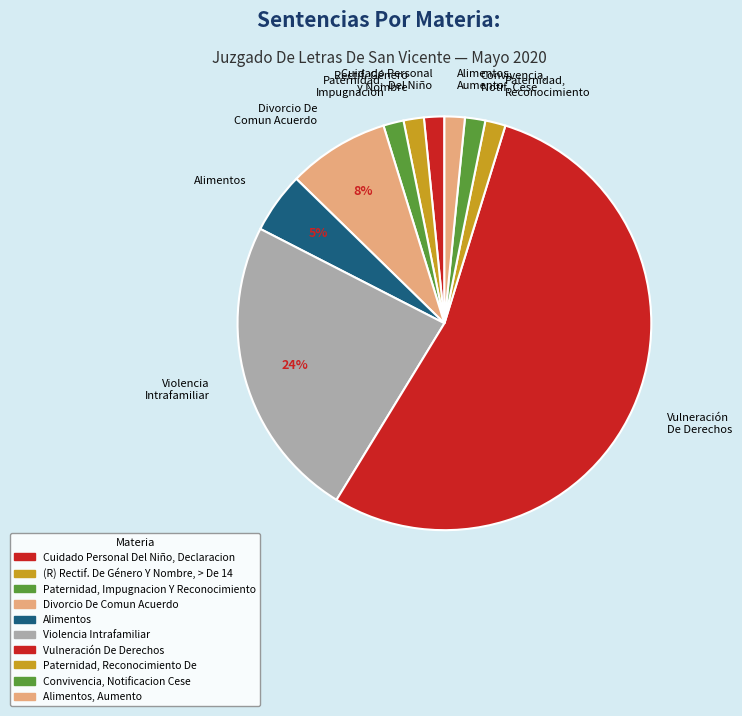

How many segments does this pie chart have?

10